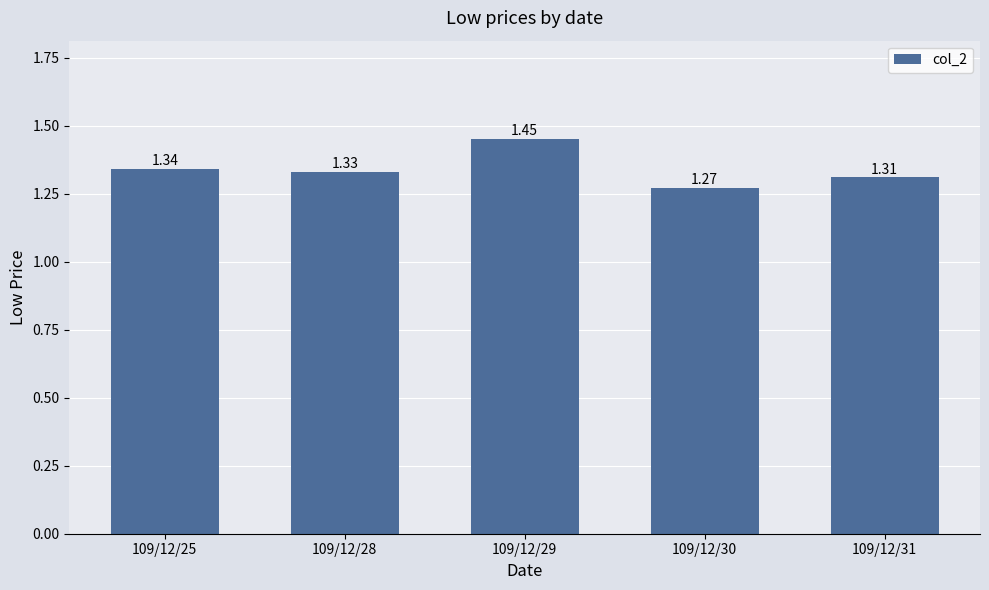

Approximately how many times larger is the value at 109/12/29 compared to 109/12/28?

1.1